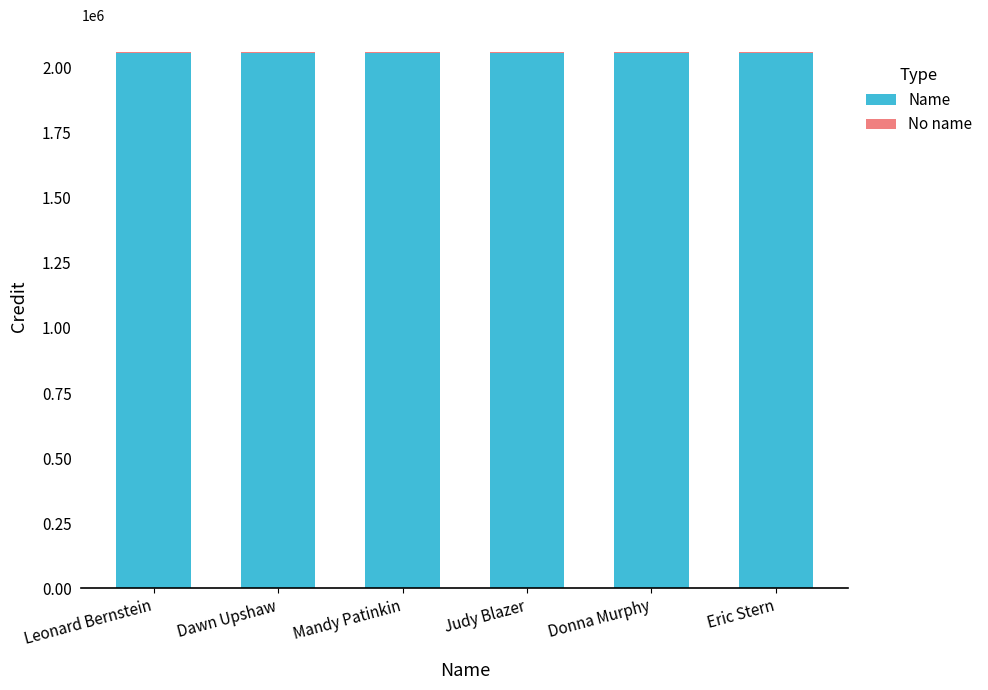

Is it true that Name equals 1079078 at Dawn Upshaw?

False